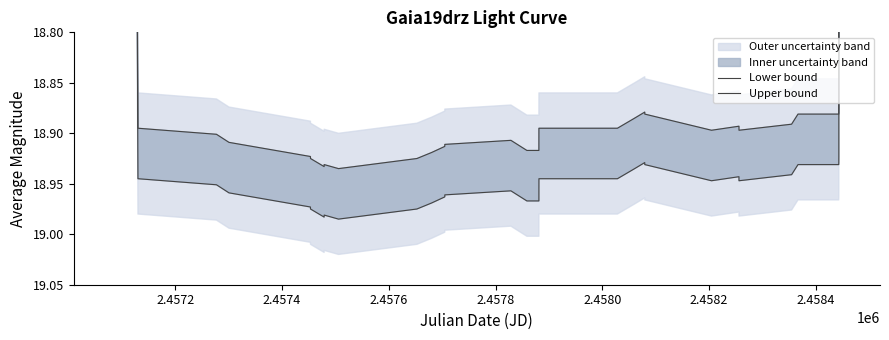

Rank the series by their average value, from lowest to highest.

Lower bound, Upper bound